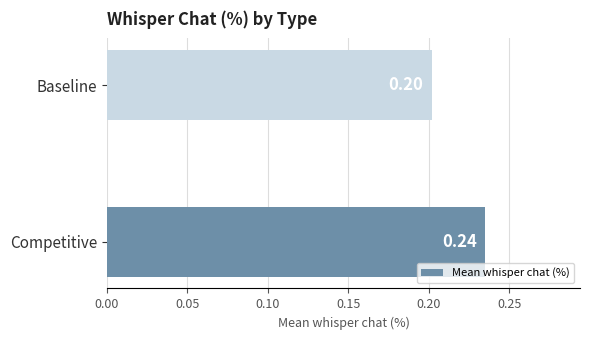

What is the average value?

0.2